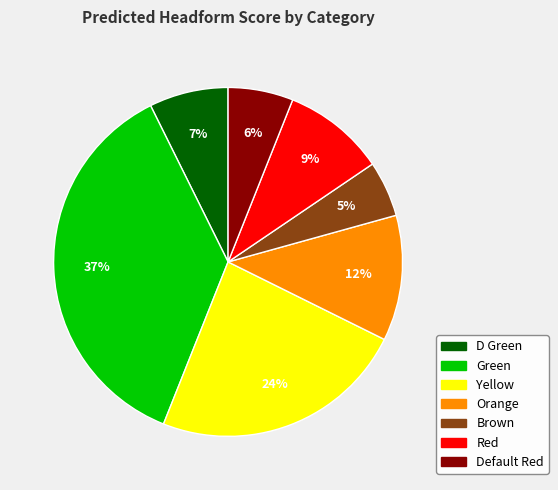

To the nearest percent, what is the average slice percentage?

14%